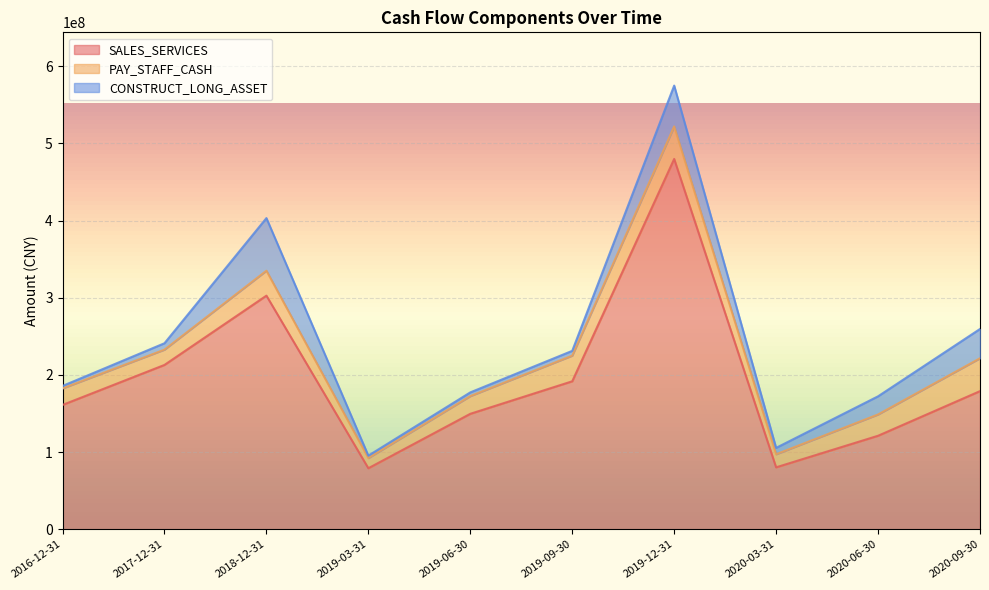

The SALES_SERVICES series shows 161170273.1 at 2016-12-31. True or false?

True